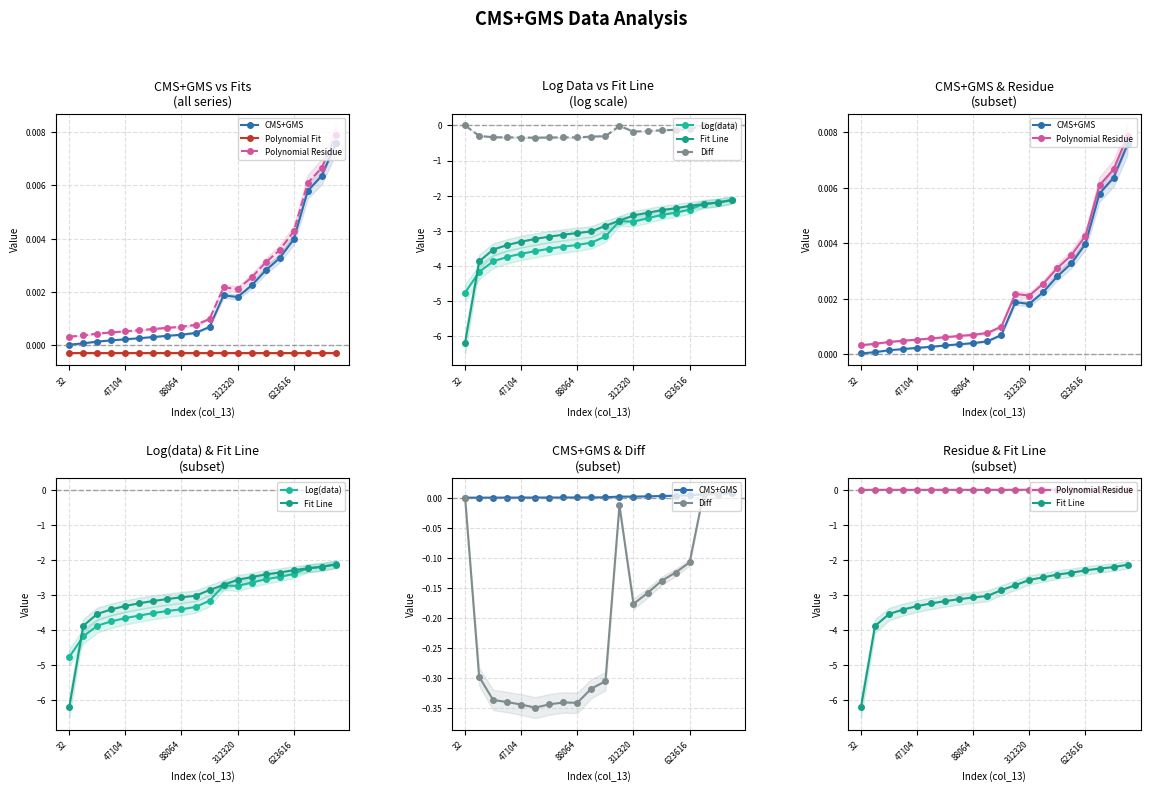

What are all the series names shown in the legend?

CMS+GMS, Polynomial Fit, Polynomial Residue, Log(data), Fit Line, Diff